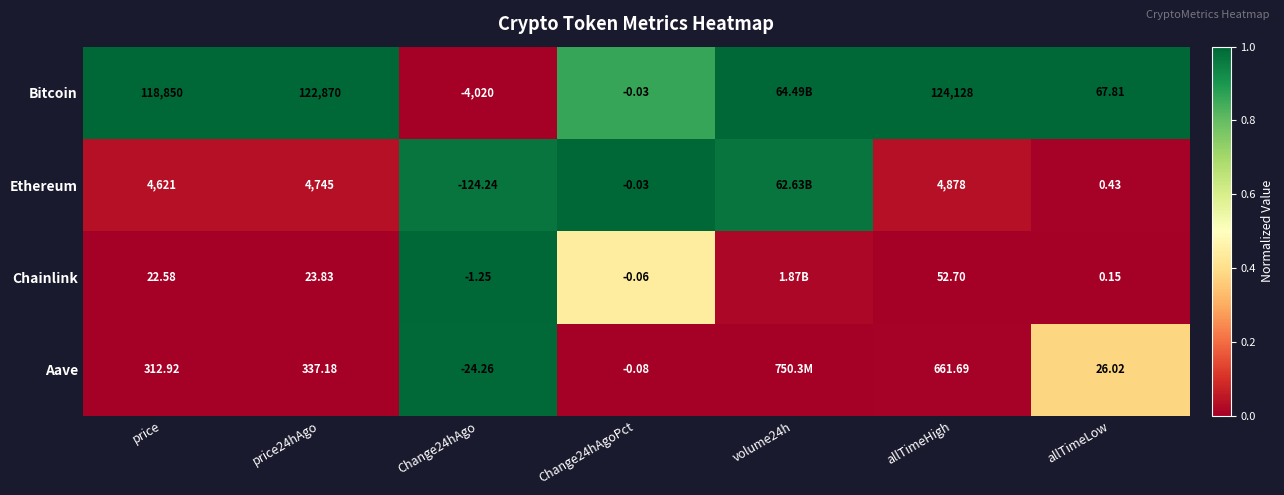

Which series changed the most between Change24hAgo and allTimeLow?

Bitcoin